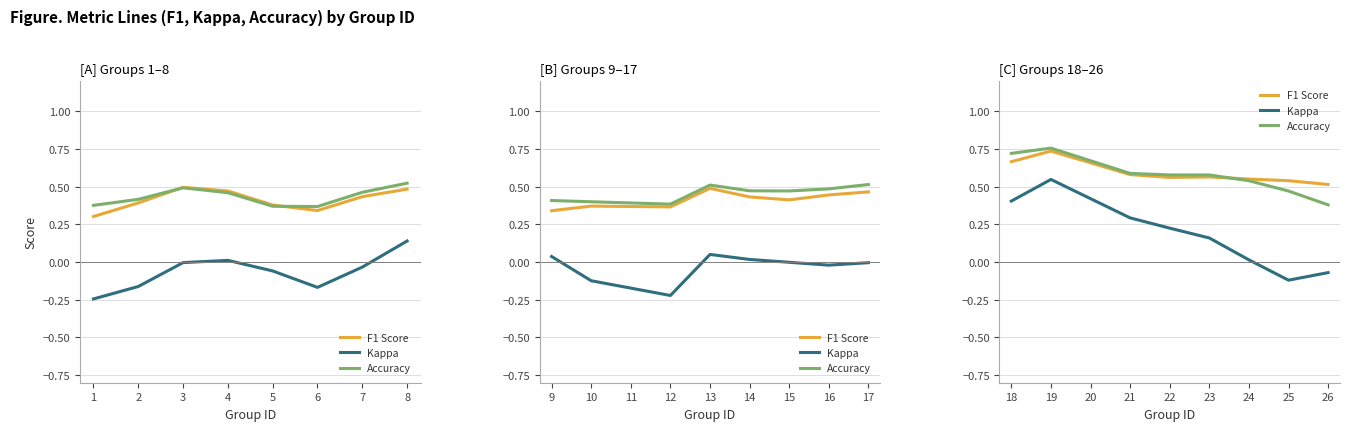

Is this an area chart (filled region under the line)?

No